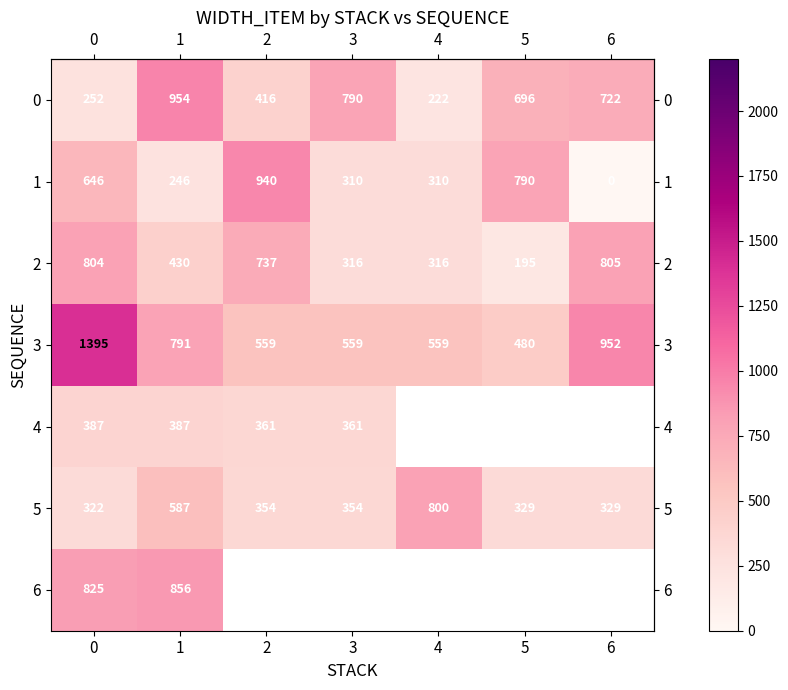

What is the maximum value shown in the chart?

1395.0